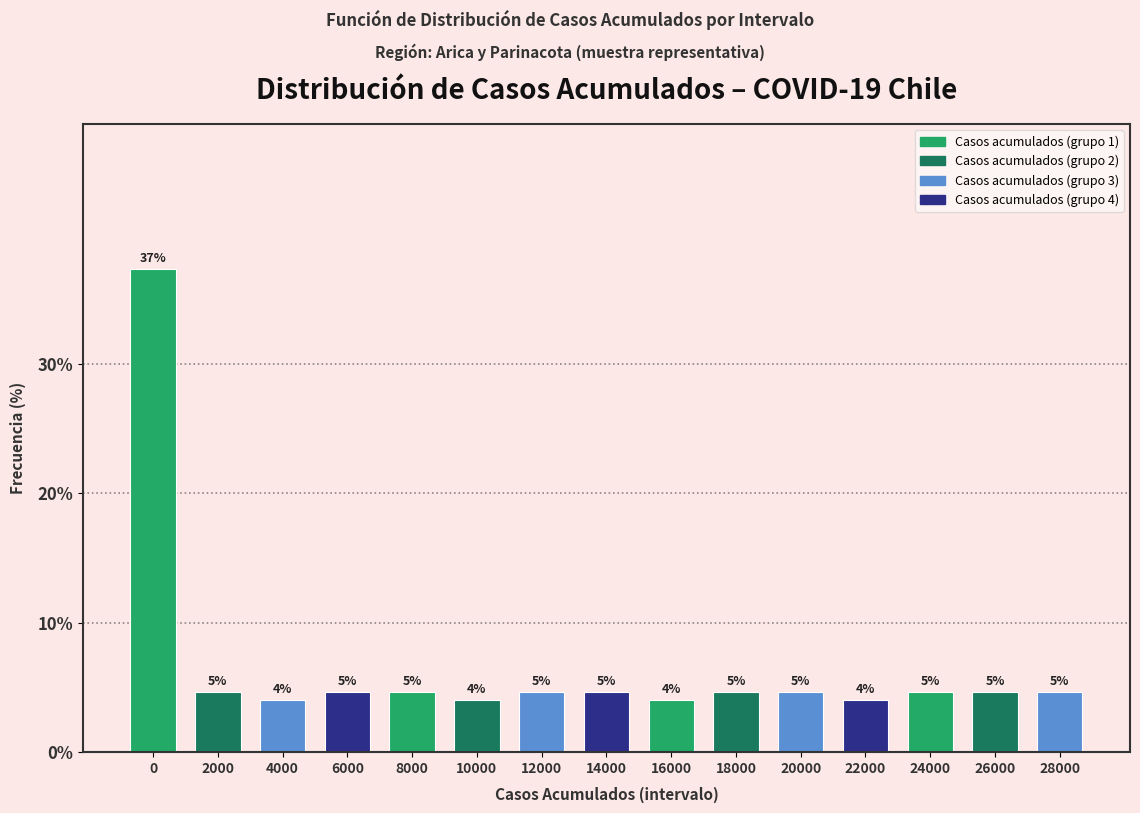

How many bars are there in total?

15